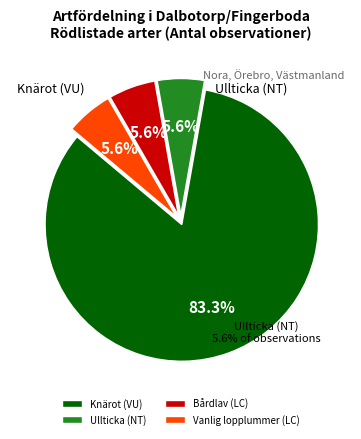

Which category has the biggest portion of the pie?

Knärot (VU)